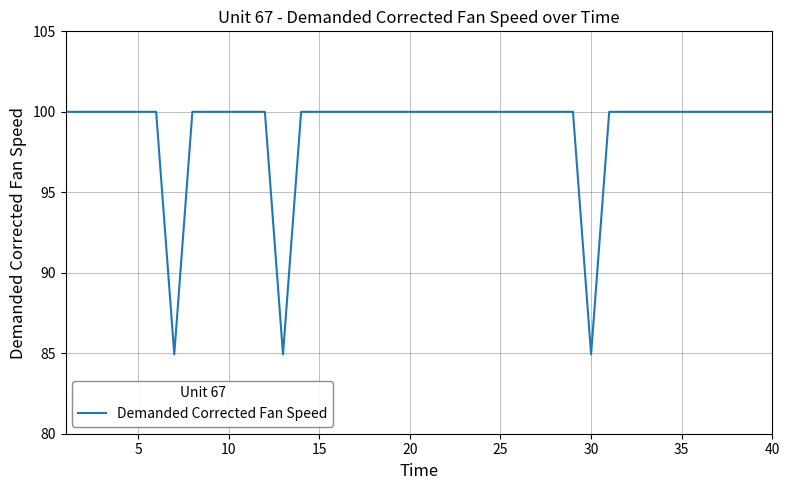

How many series are shown in this chart?

1